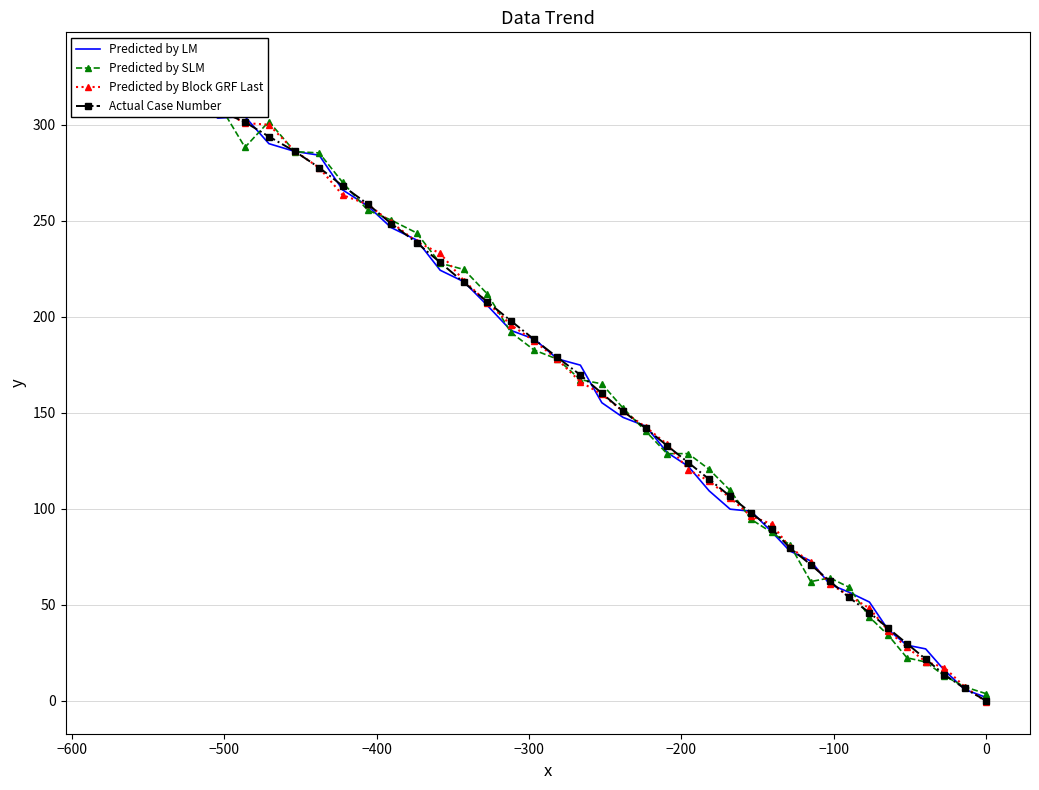

What is the difference between the highest and lowest values at 0?

5.3